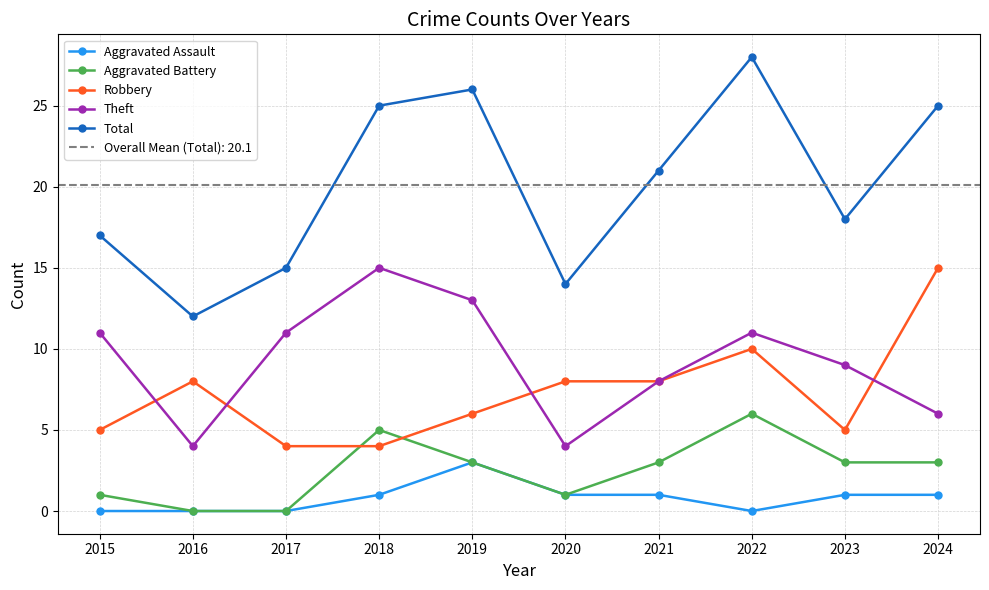

At which label does Aggravated Assault reach its minimum?

2015